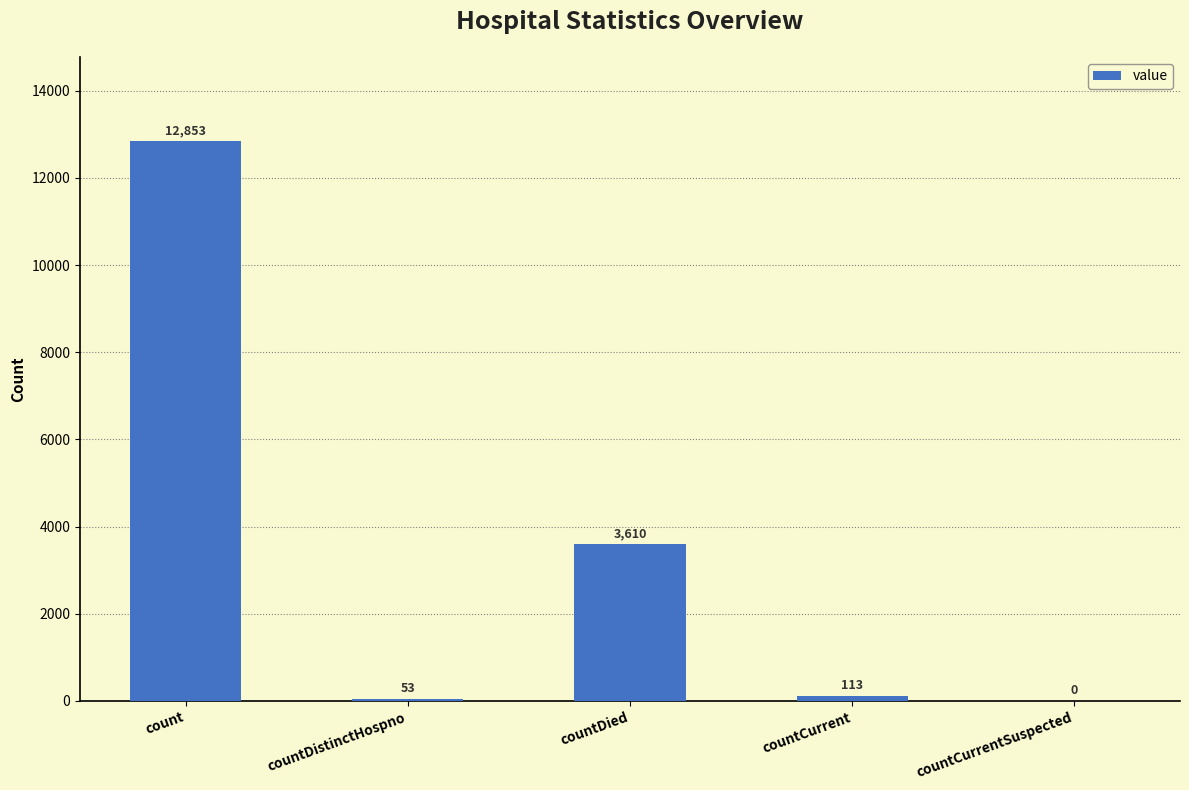

What is the sum of all values?

16629